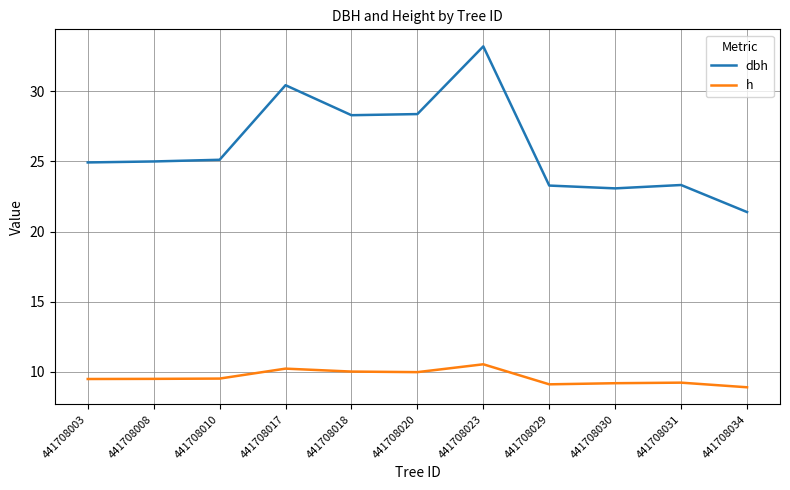

Which series has the largest range (max minus min)?

dbh